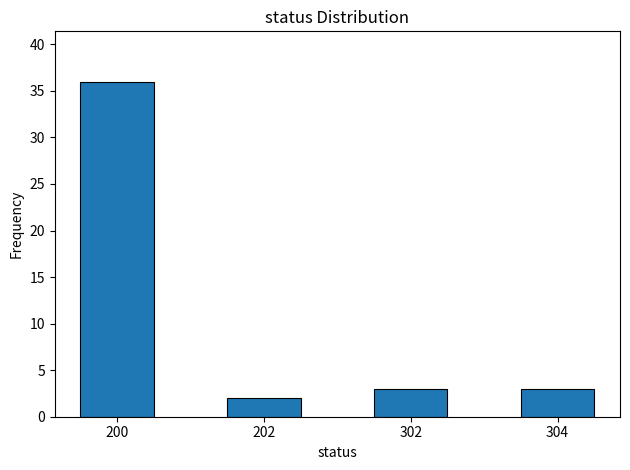

Reading left to right, what are all the values shown in this chart?

200=36	202=2	302=3	304=3